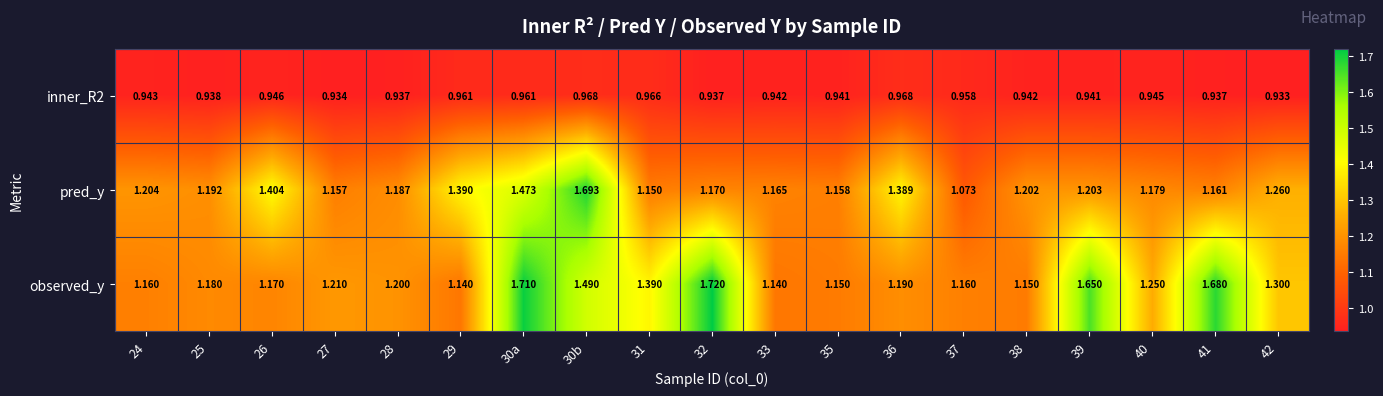

Which series has the largest range (max minus min)?

pred_y